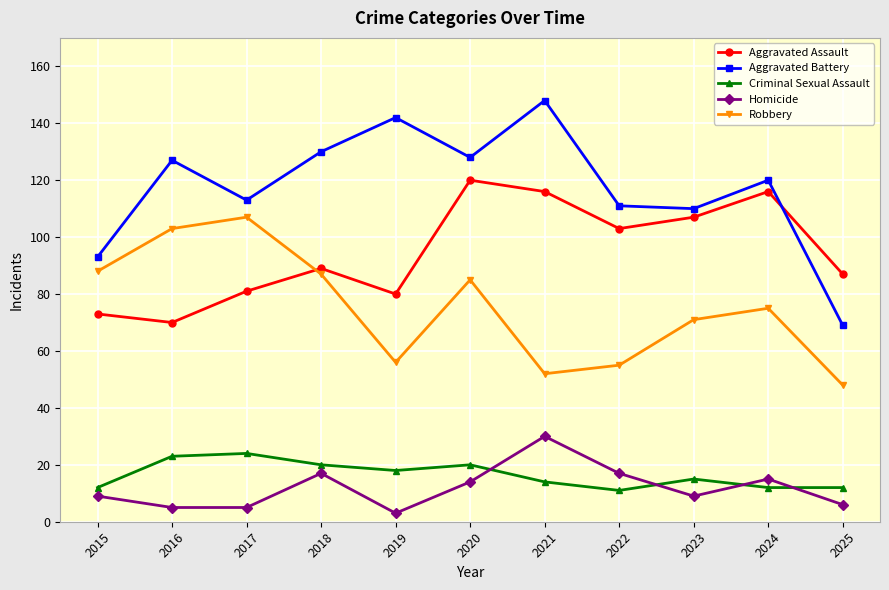

Reading left to right, transcribe all the data shown in this chart.

Aggravated Assault: 2015=73	2016=70	2017=81	2018=89	2019=80	2020=120	2021=116	2022=103	2023=107	2024=116	2025=87
Aggravated Battery: 2015=93	2016=127	2017=113	2018=130	2019=142	2020=128	2021=148	2022=111	2023=110	2024=120	2025=69
Criminal Sexual Assault: 2015=12	2016=23	2017=24	2018=20	2019=18	2020=20	2021=14	2022=11	2023=15	2024=12	2025=12
Homicide: 2015=9	2016=5	2017=5	2018=17	2019=3	2020=14	2021=30	2022=17	2023=9	2024=15	2025=6
Robbery: 2015=88	2016=103	2017=107	2018=87	2019=56	2020=85	2021=52	2022=55	2023=71	2024=75	2025=48